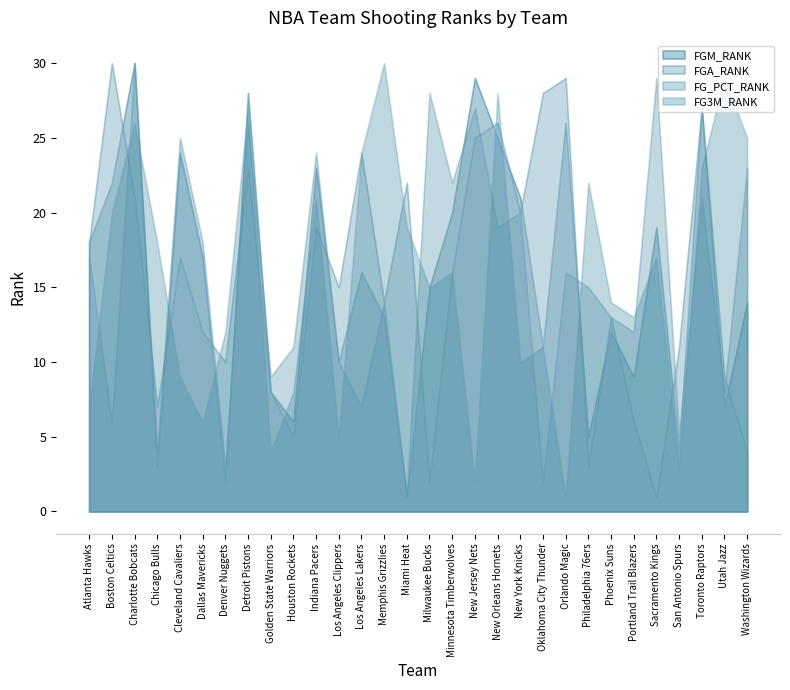

What is the maximum value for FGA_RANK?

30